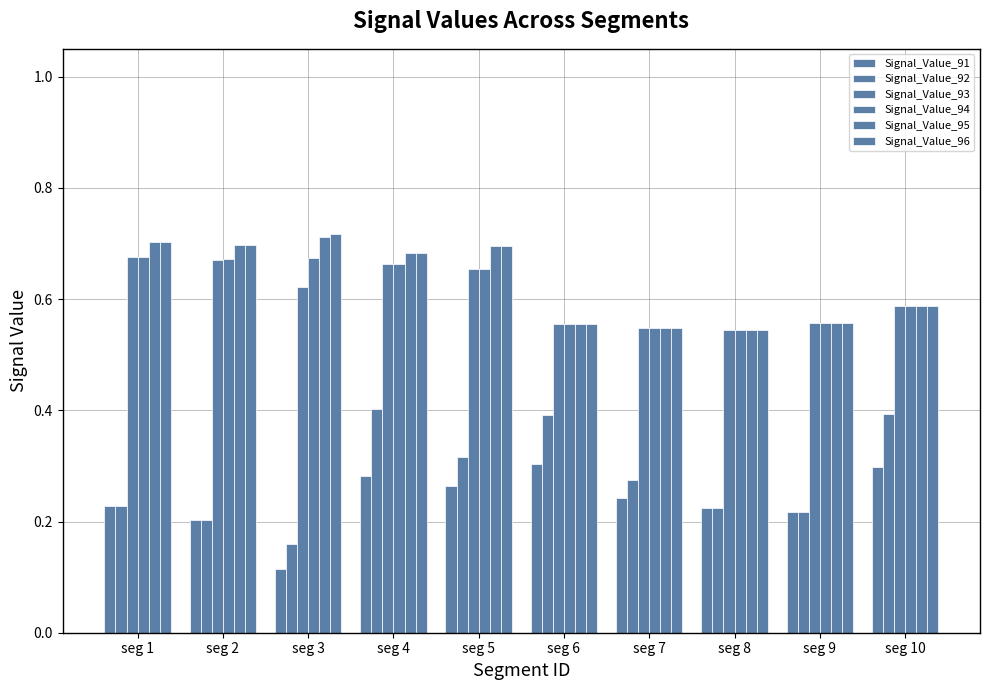

What value does the Signal_Value_91 series have at seg 7?

0.2